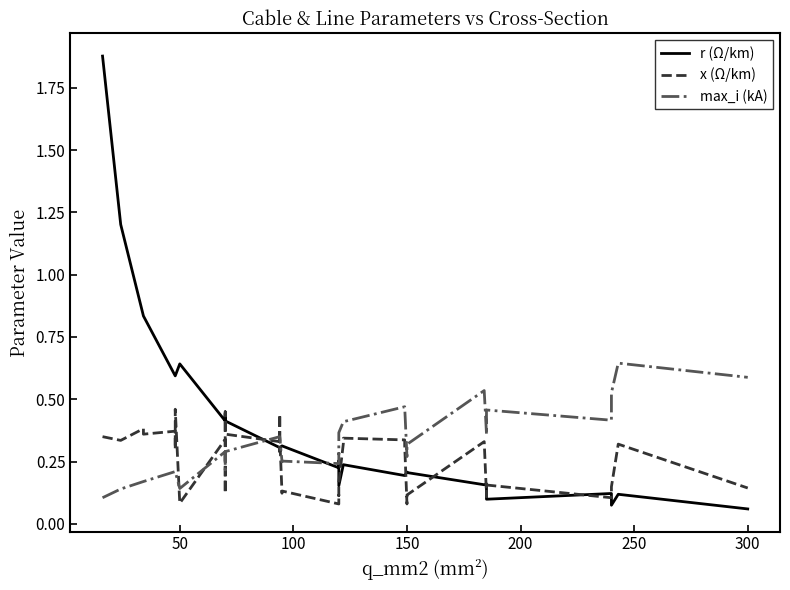

What is the maximum value for max_i (kA)?

0.6